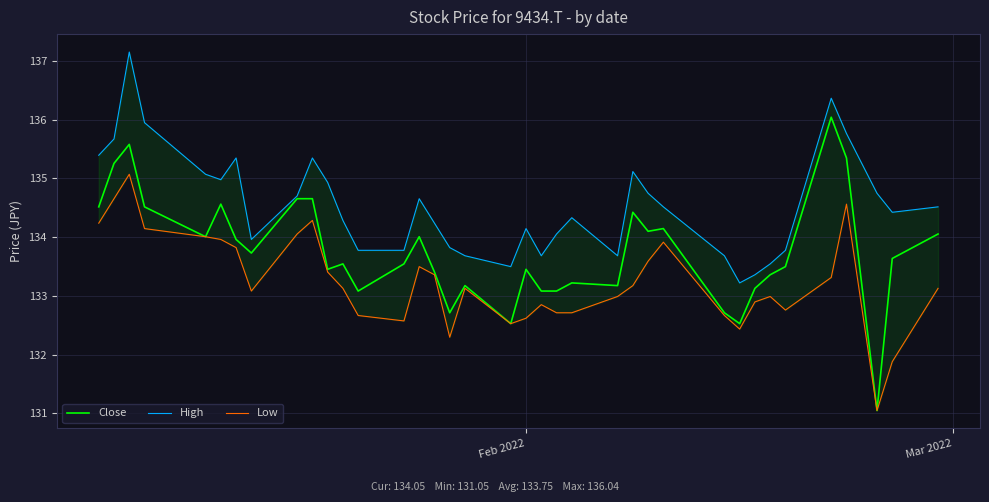

How many categories are shown in the chart?

37